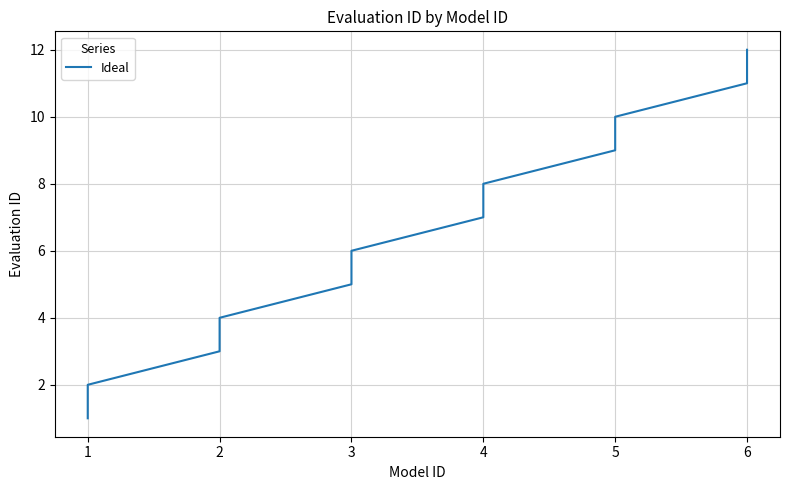

Between 6 and 3, which is larger?

6